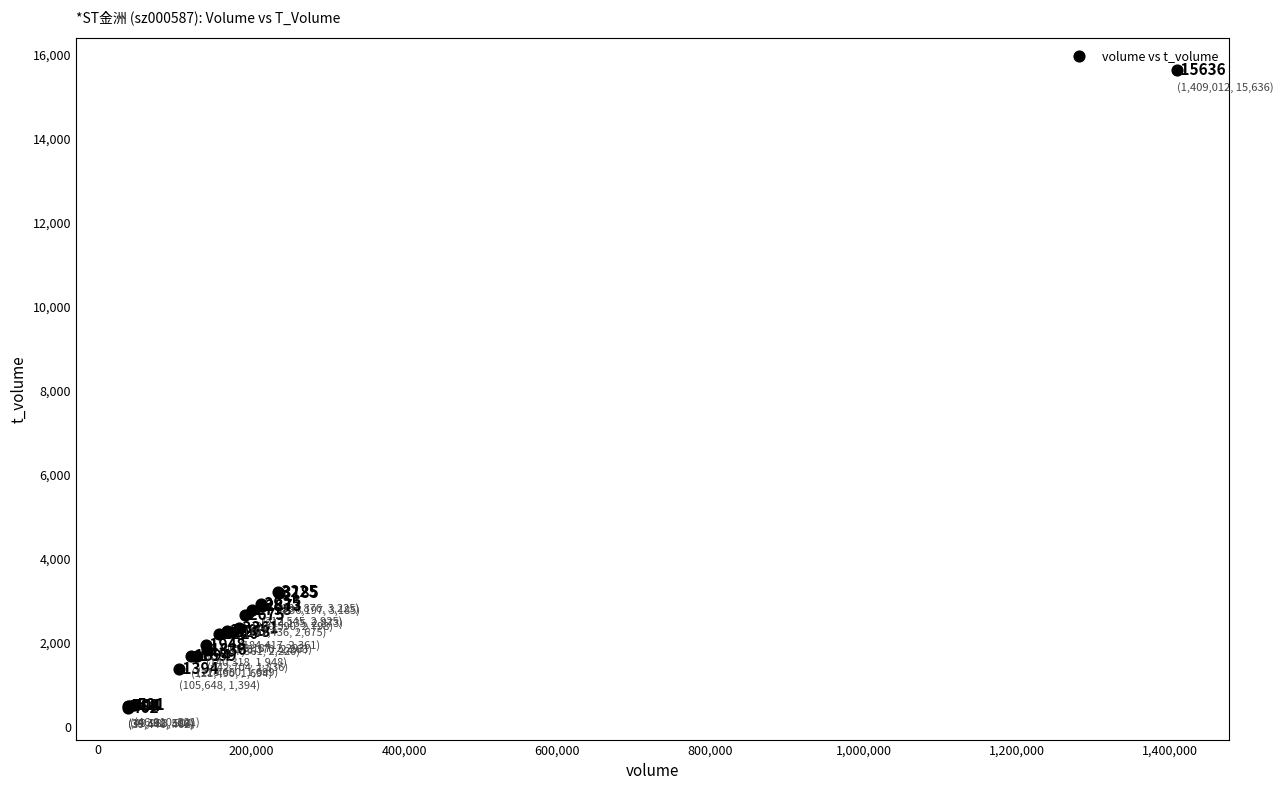

What Y value in the scatter plot is closest to 8049?

3225